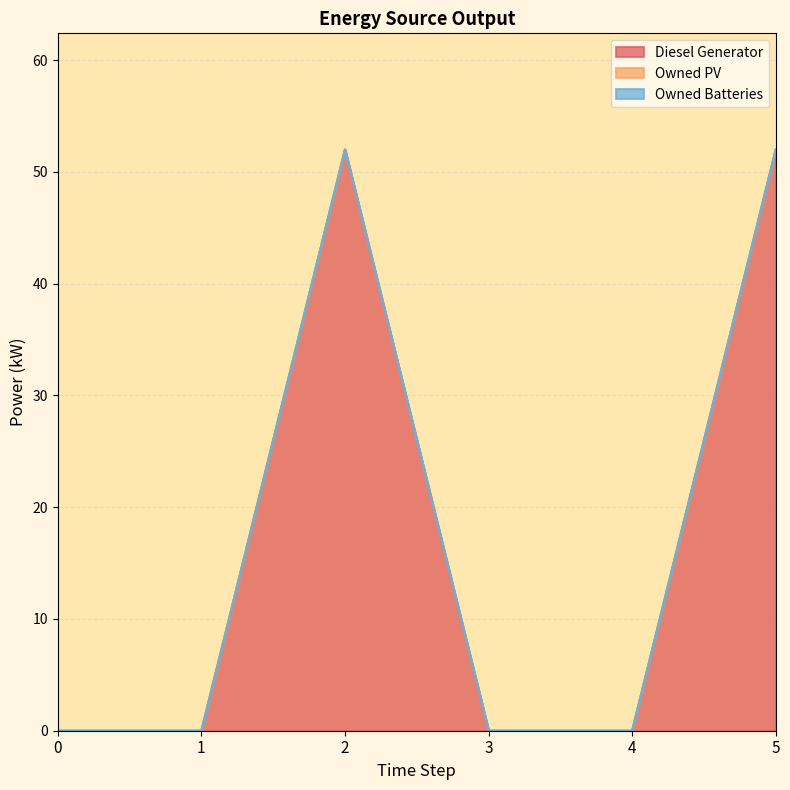

What is the difference between the highest and lowest values at 2?

52